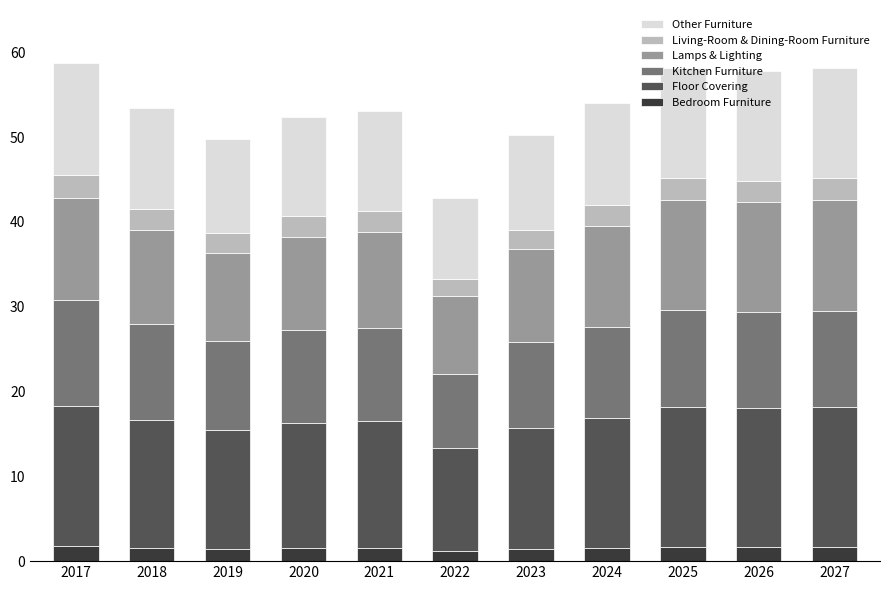

What is the maximum value for Bedroom Furniture?

1.7